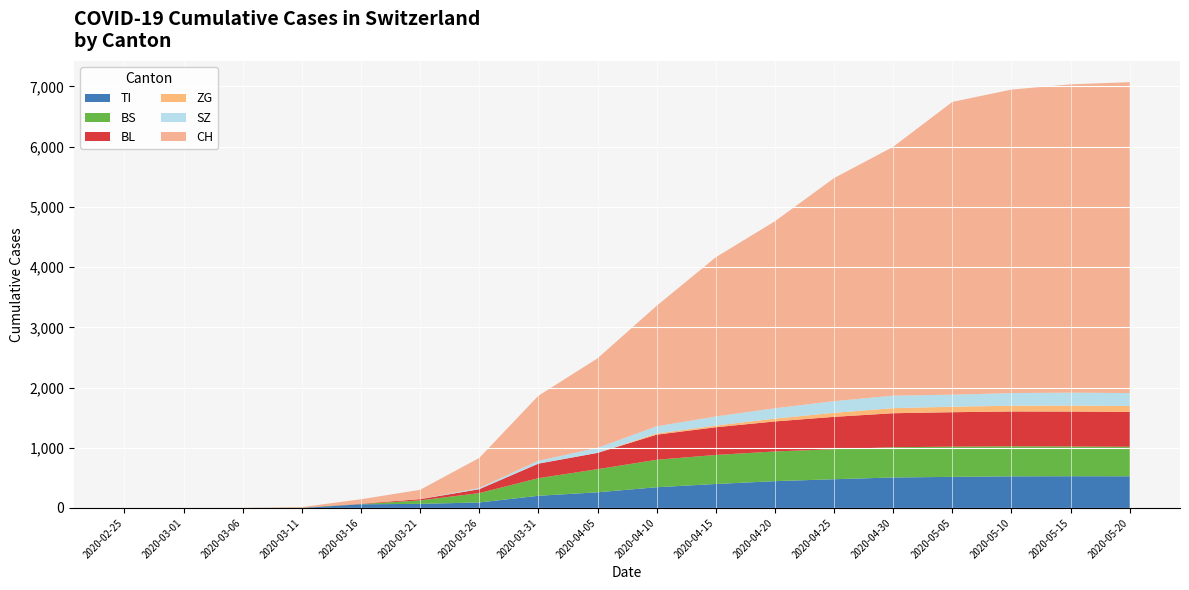

What is the highest value of the TI series?

527